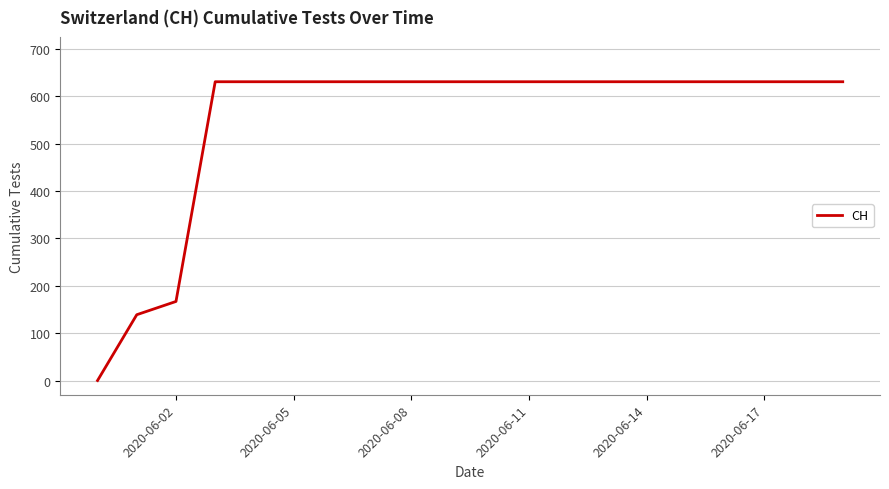

What is the difference between the maximum and minimum values?

631